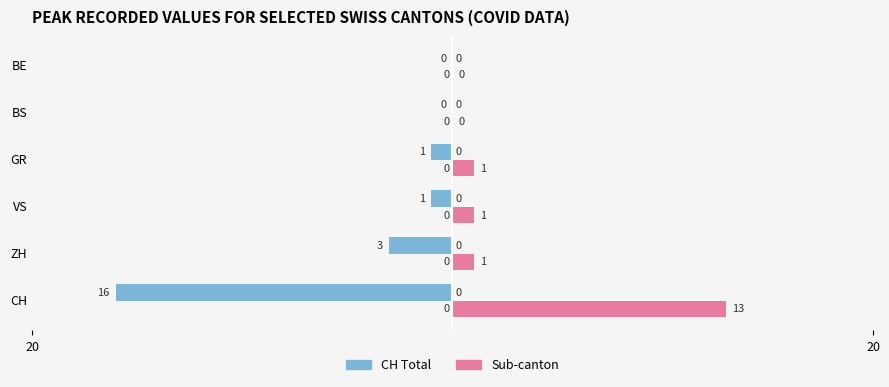

How many bars are there in each group?

2